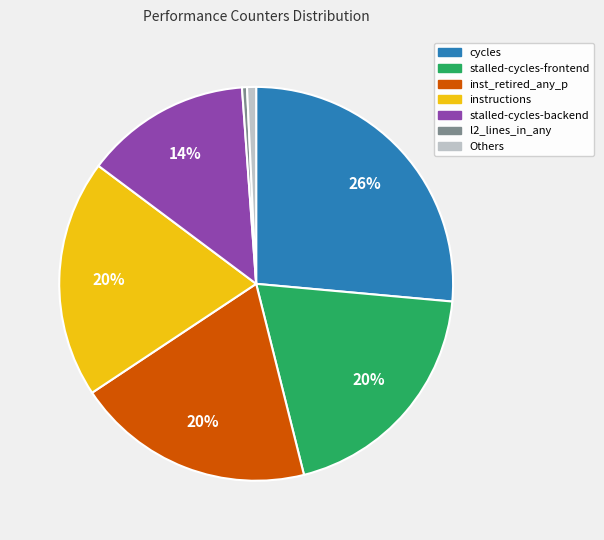

What is the largest slice in the pie chart?

cycles